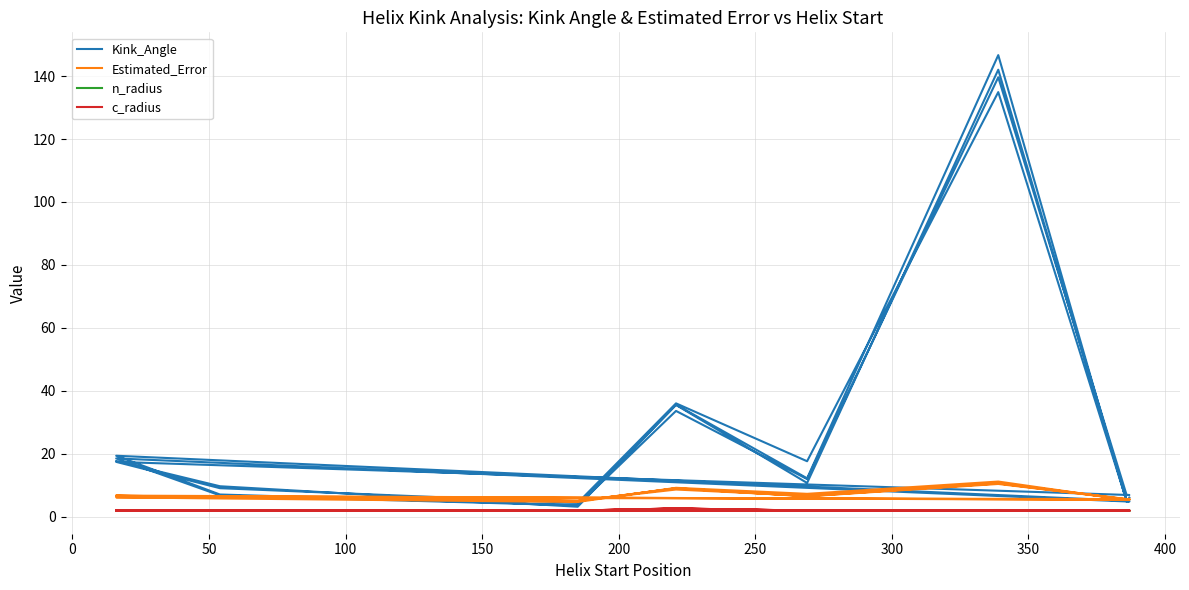

Reading right to left, list all the values displayed in this chart.

Kink_Angle: 6.0	4.7	146.7	12.2	35.6	3.7	7.0	19.3	5.0	5.0	134.9	17.6	36.0	4.4	9.0	17.4	6.9	6.9	139.6	11.9	33.6	3.6	6.7	18.5	4.8	5.0	142.0	10.7	35.5	3.1	9.7	17.6
Estimated_Error: 5.6	5.5	10.4	6.4	9.0	5.0	6.1	6.7	5.3	5.3	11.1	7.2	9.2	4.7	5.8	6.1	5.6	5.6	10.6	6.5	9.0	4.9	6.1	6.5	5.4	5.4	10.5	6.6	8.6	5.1	6.1	6.6
n_radius: 1.9	1.9	2.1	2.0	2.0	1.9	1.9	1.9	1.9	1.9	2.1	2.0	1.9	1.9	1.9	1.9	1.9	1.9	2.1	2.0	2.0	1.9	1.9	1.9	1.9	1.9	2.1	2.0	2.0	1.9	1.9	1.9
c_radius: 1.9	1.9	1.8	1.9	2.6	1.9	1.9	2.0	1.9	1.9	1.9	1.9	2.5	1.9	1.9	1.9	1.9	1.9	1.8	1.9	2.6	1.9	2.0	2.0	1.9	1.9	1.8	1.9	2.6	1.9	1.9	2.0